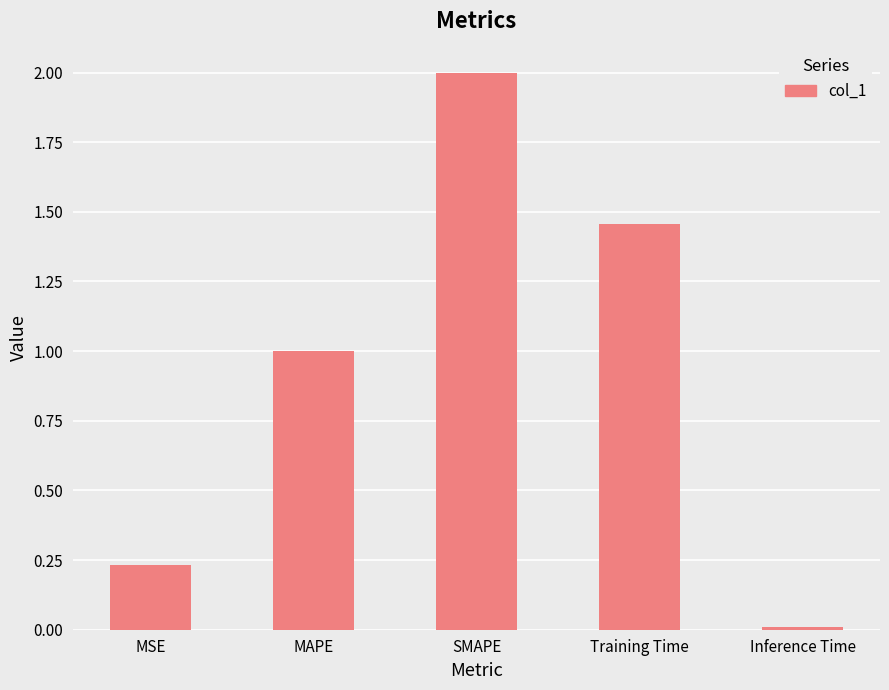

Rank the categories by value from lowest to highest.

Inference Time, MSE, MAPE, Training Time, SMAPE